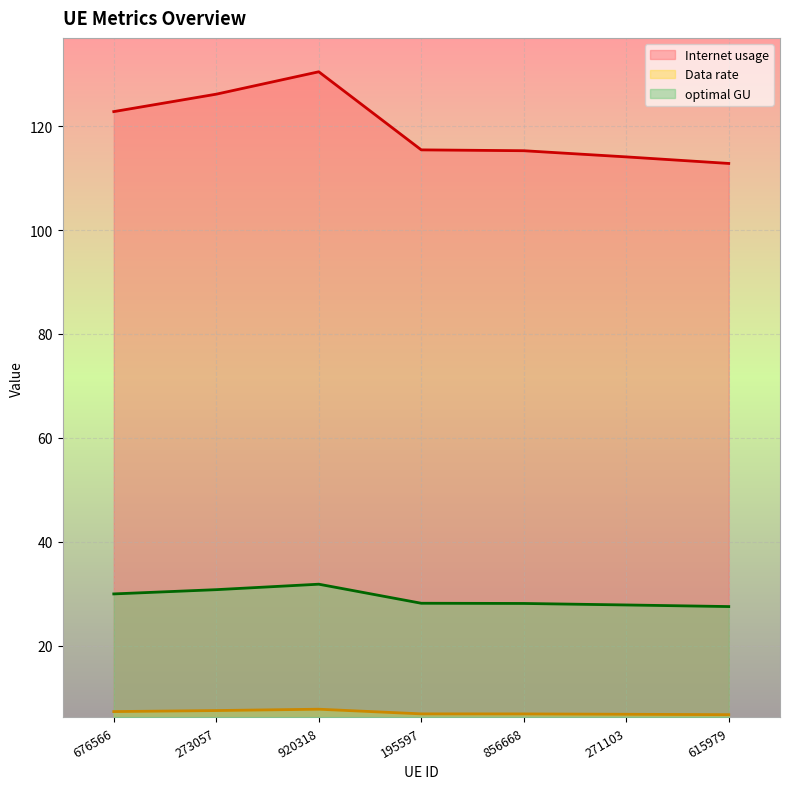

What is the highest value of the Data rate series?

7.8